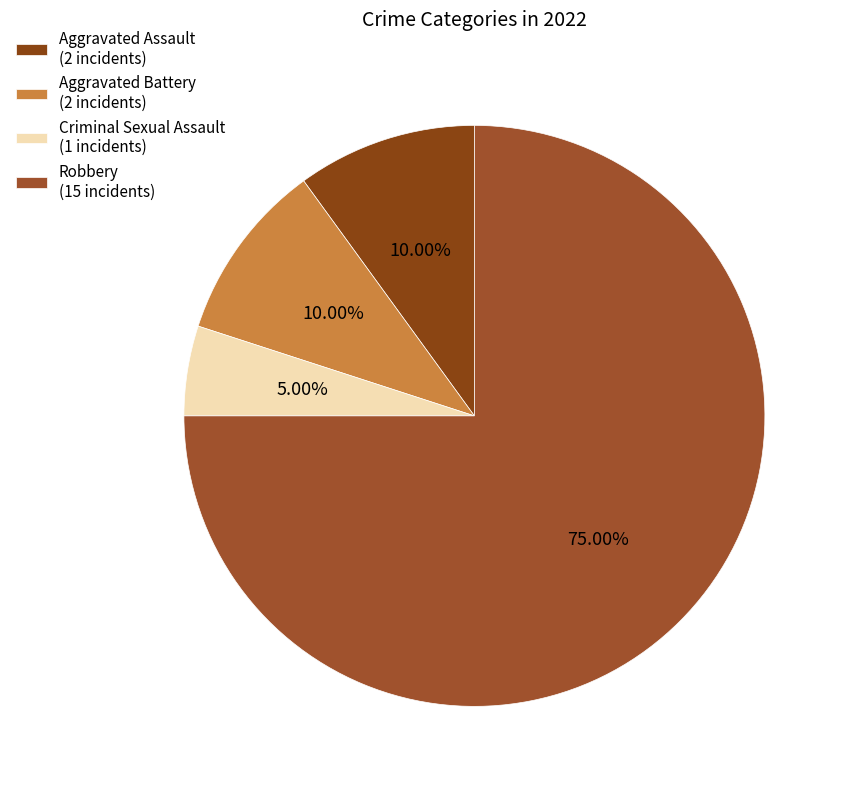

How many segments does this pie chart have?

4